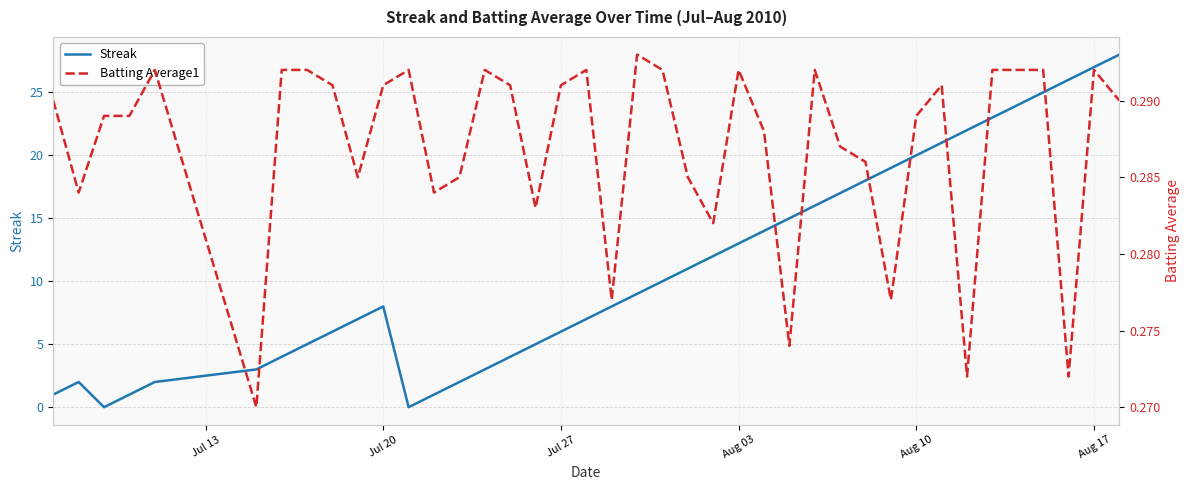

How many interior local valleys does the Streak series have?

2